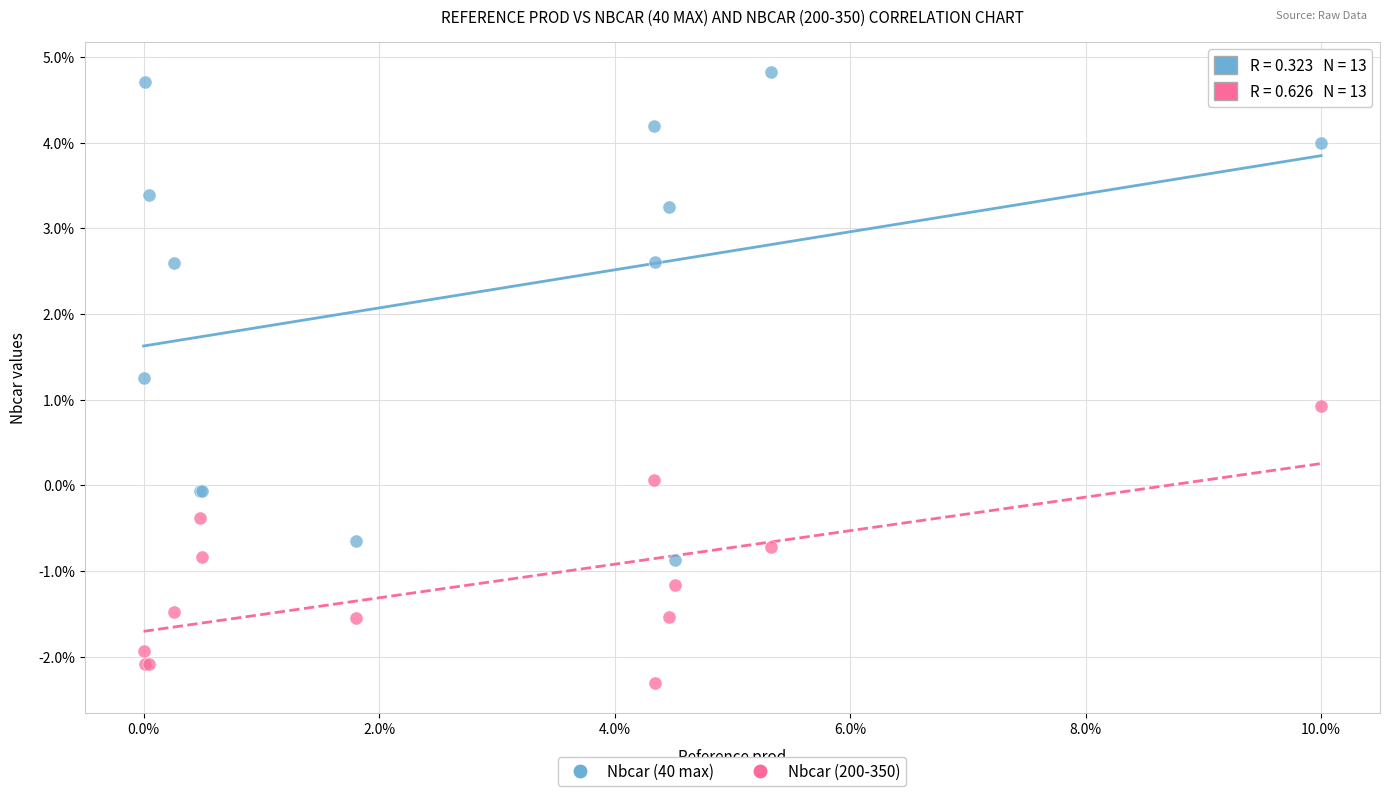

What are all the series names shown in the legend?

Nbcar (40 max), Nbcar (200-350)